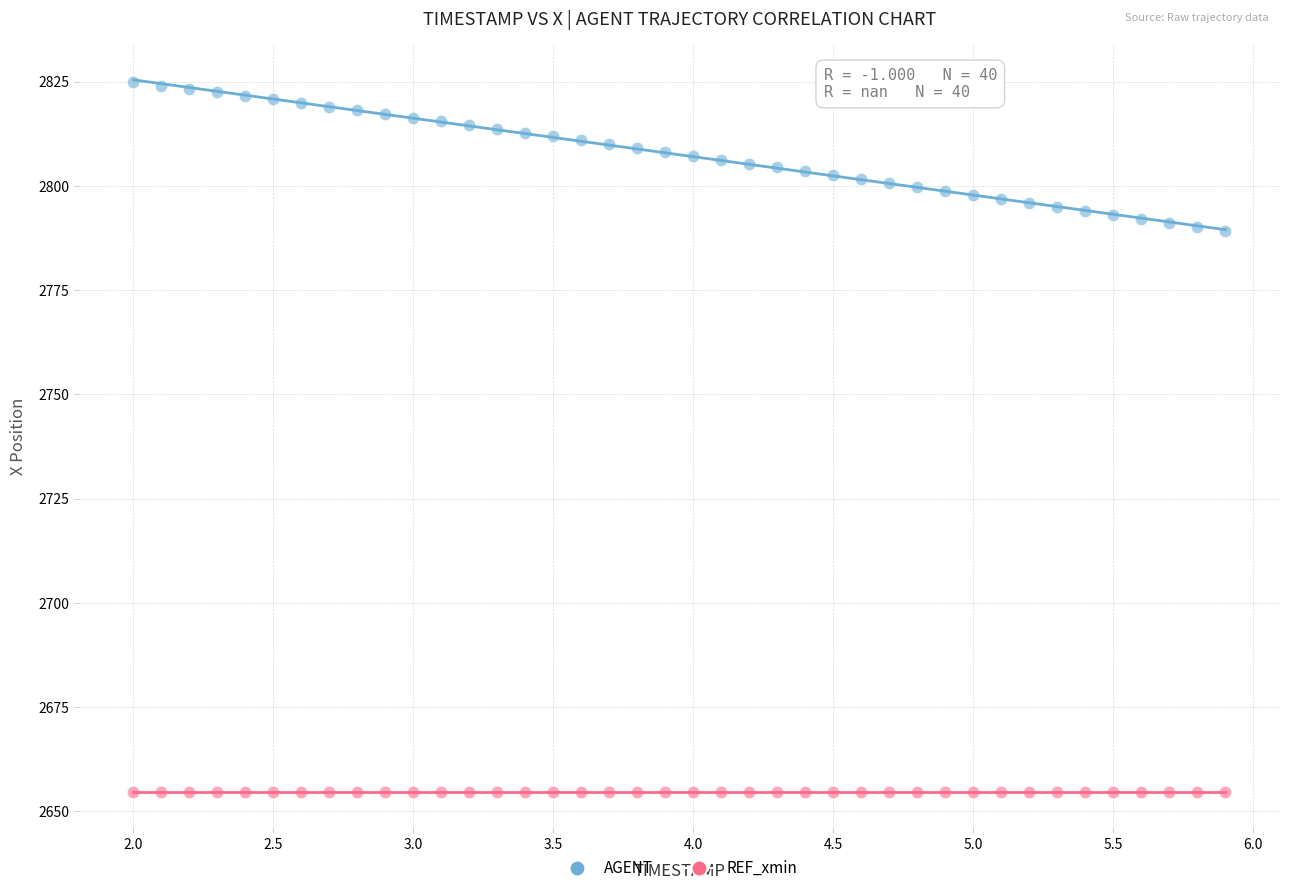

Which series contains the lowest Y value?

REF_xmin